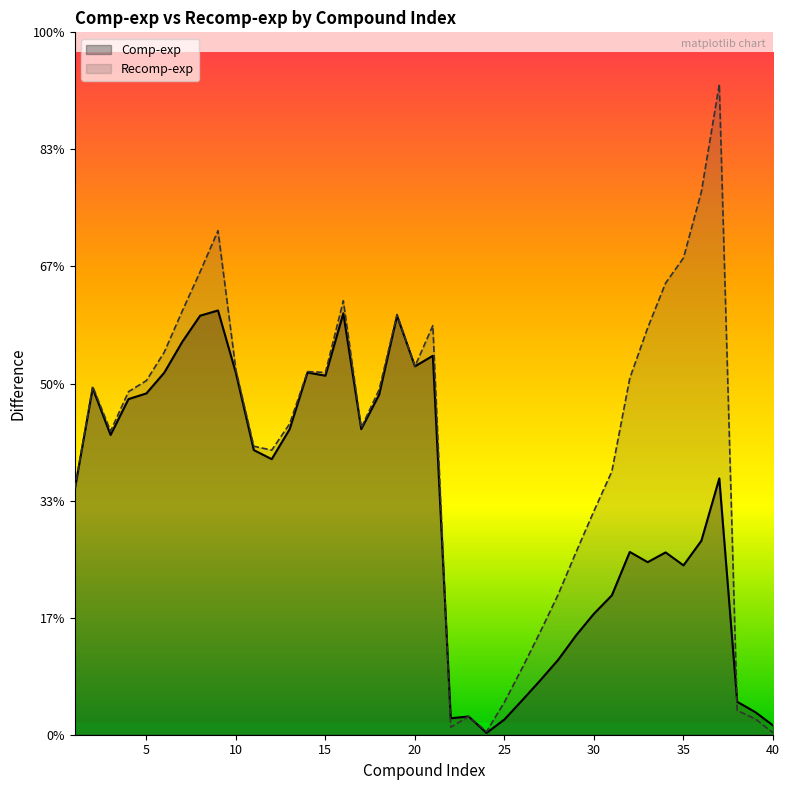

Does the chart display data point markers on the line(s)?

No